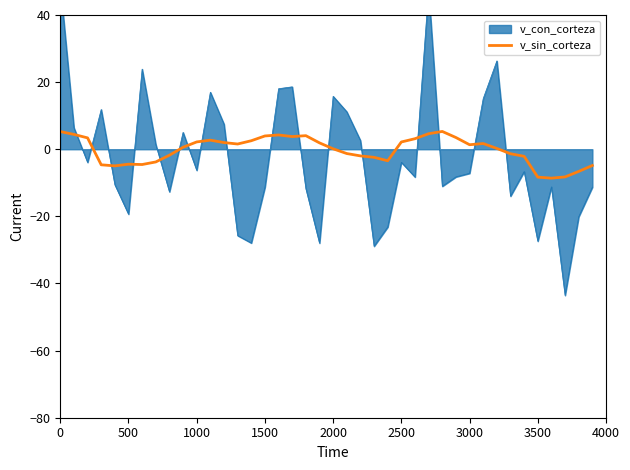

What is the average value?

-0.2